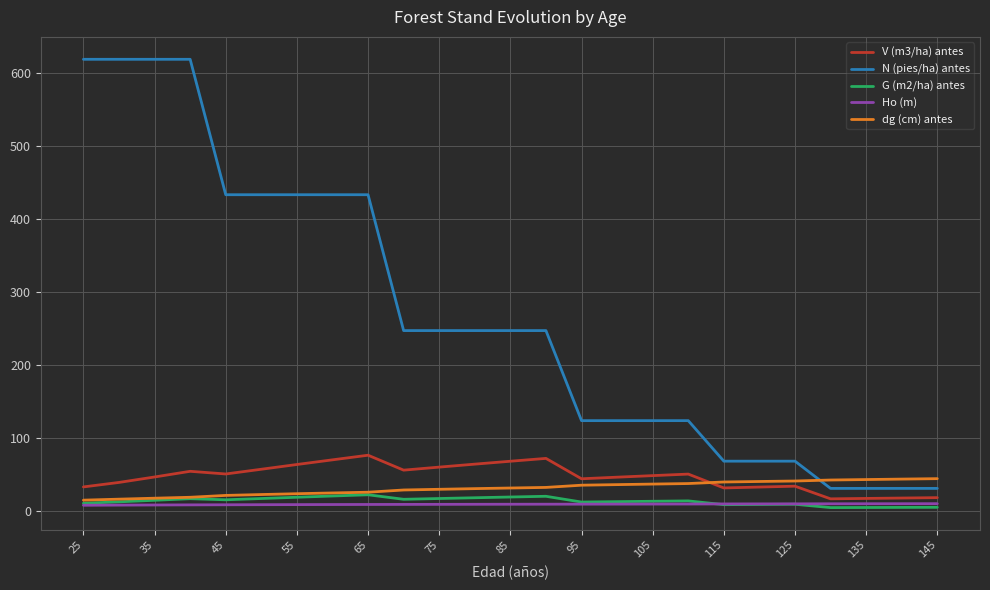

Which series has the largest total across all categories?

N (pies/ha) antes